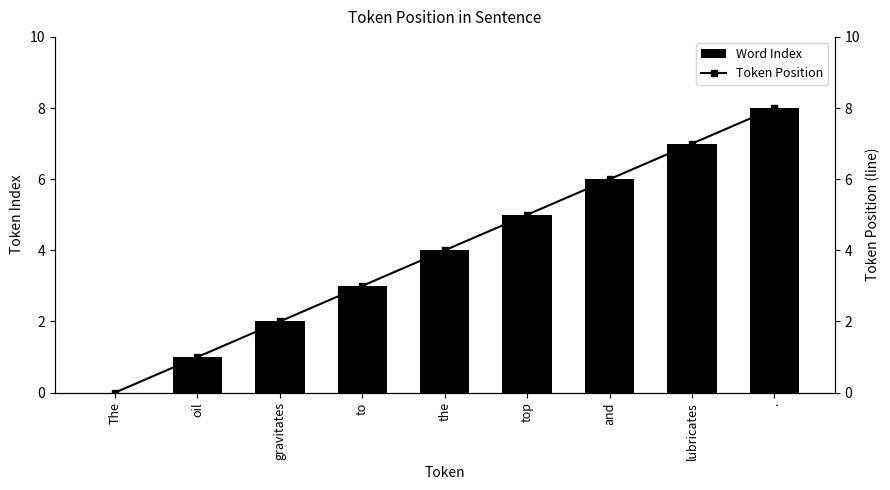

What is the sum of the Word Index values at top and .?

13